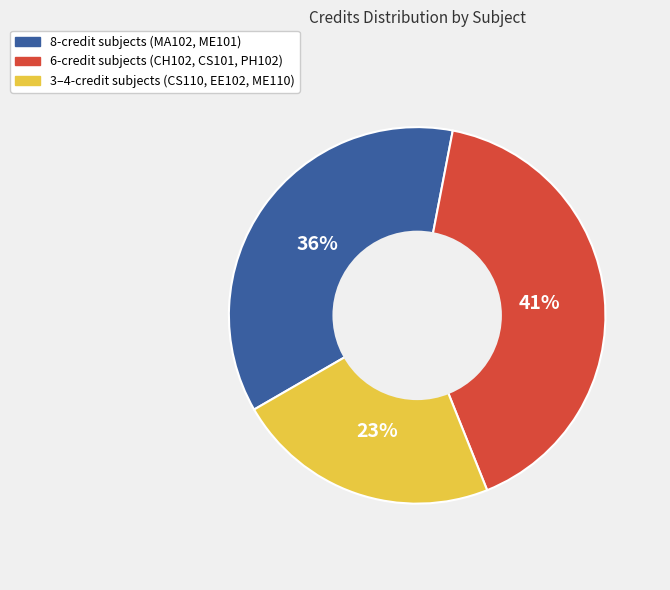

To the nearest percent, what is the difference between the largest and smallest slice percentages?

18%